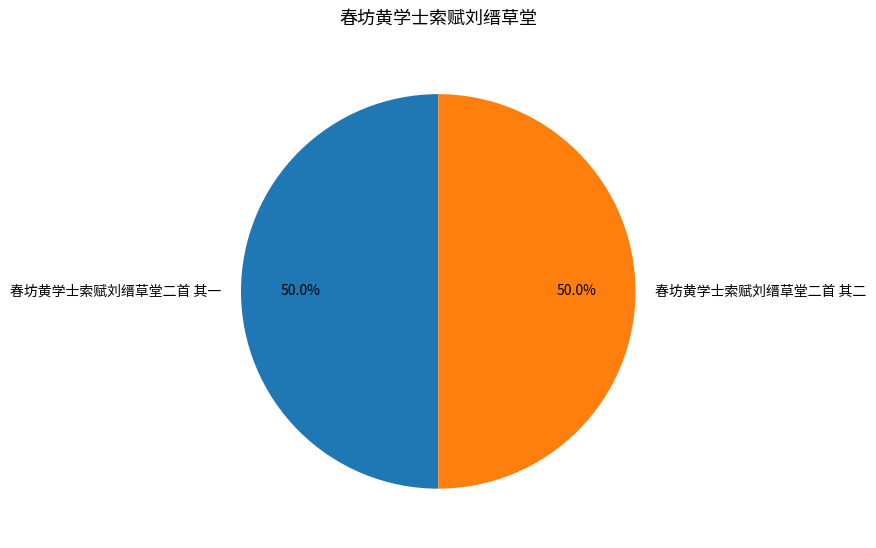

How many slices are in this pie chart?

2